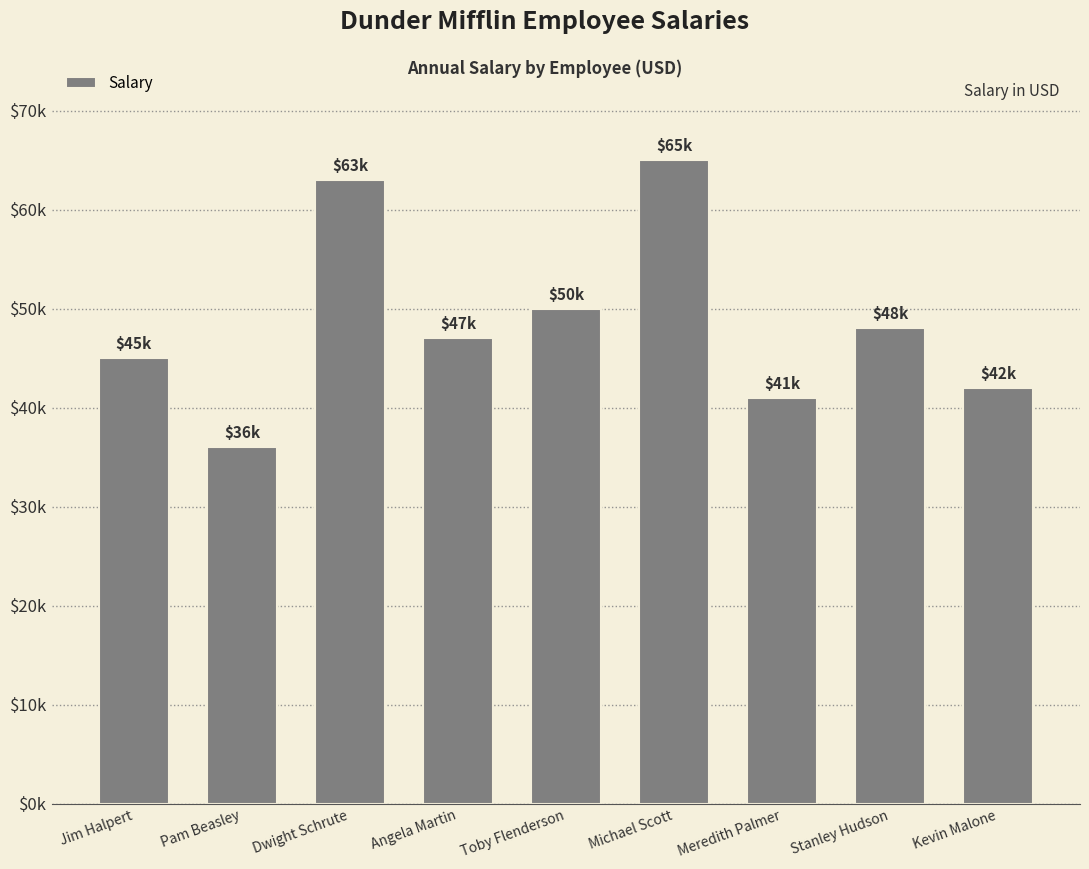

What is the greatest value displayed?

65000